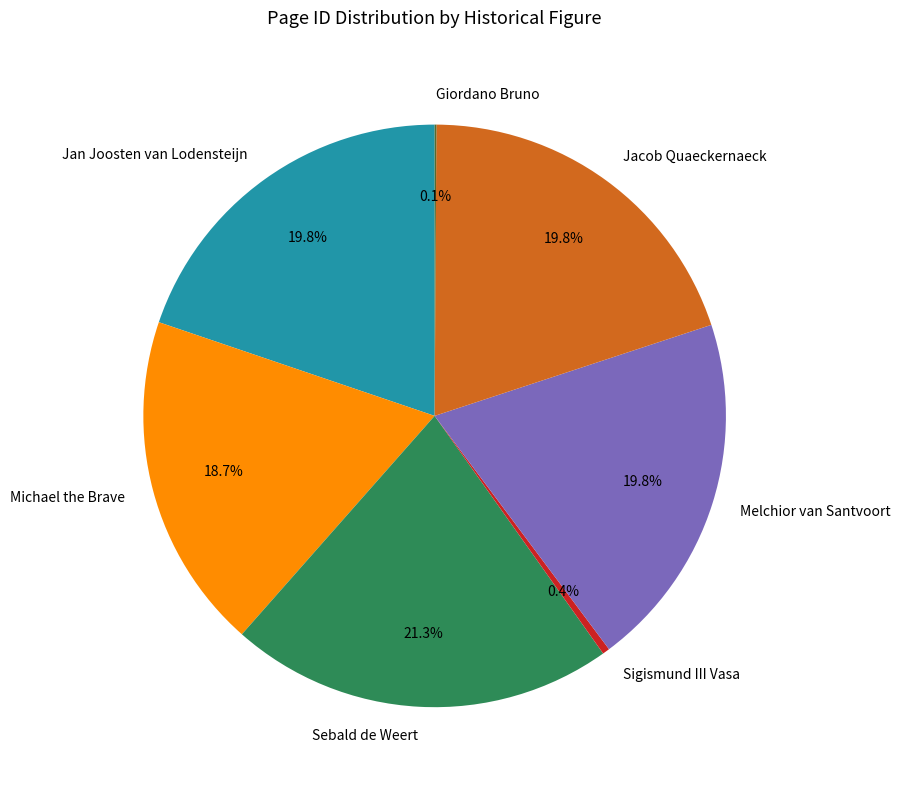

To the nearest percent, what is the average slice percentage?

14%